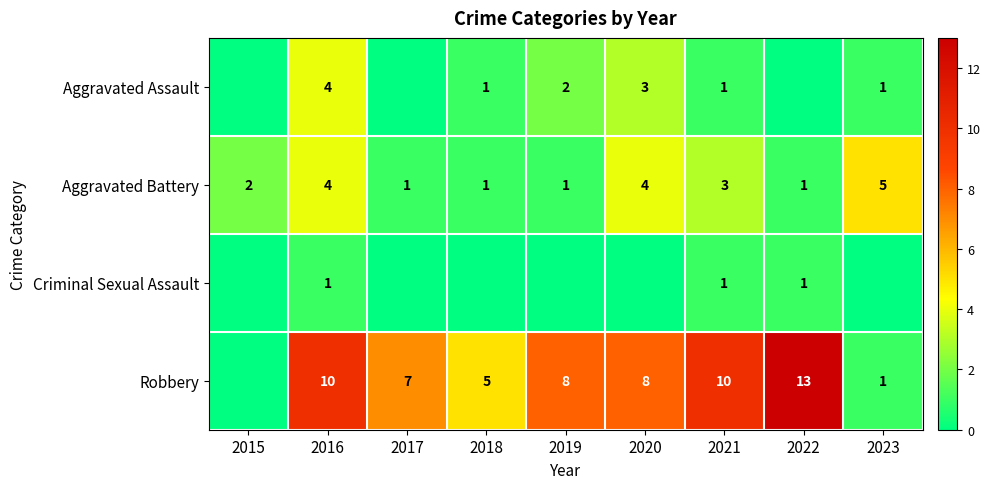

At which category does the chart reach its minimum across all series?

2015